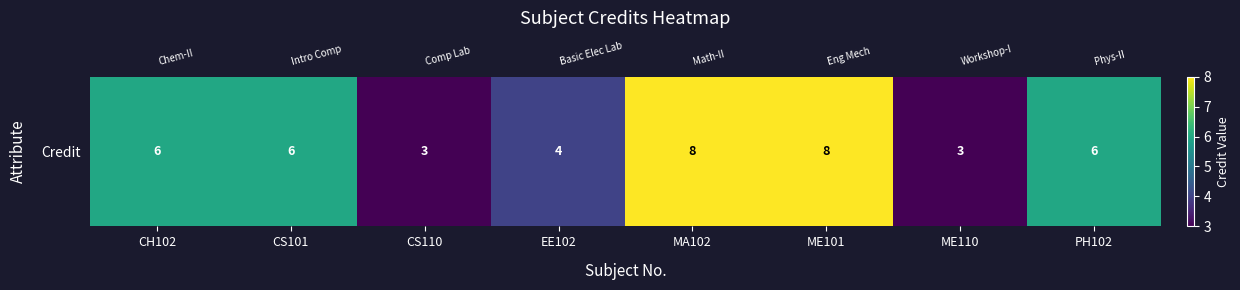

What is the difference between the maximum and second lowest values?

5